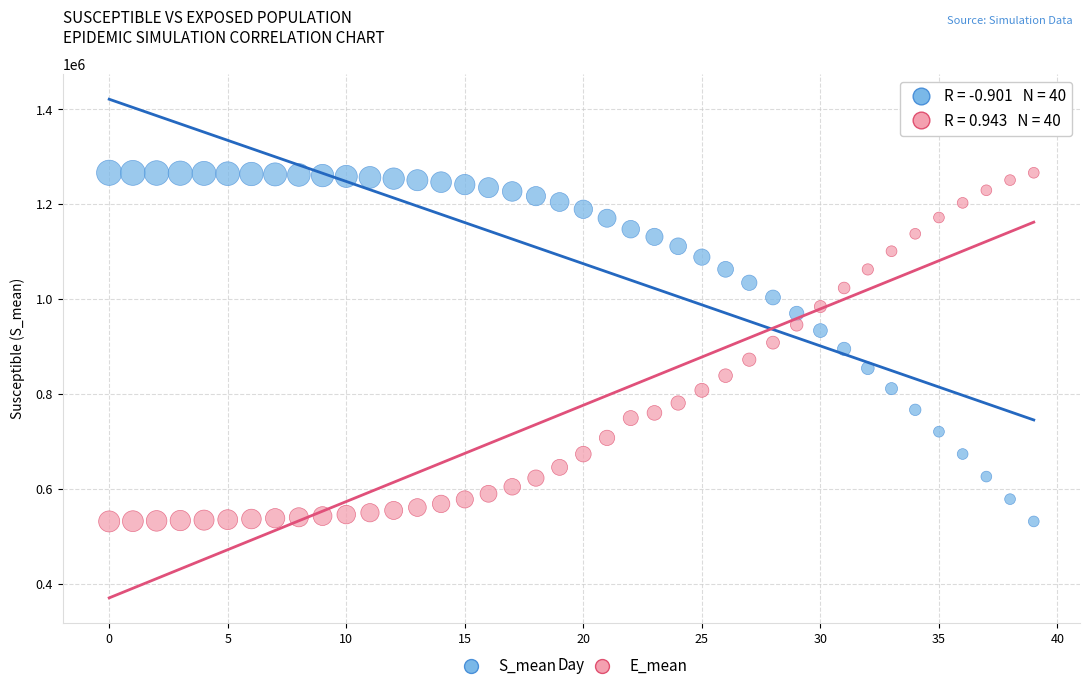

Across all data points, what is the range of Y values (max minus min)?

734700.9